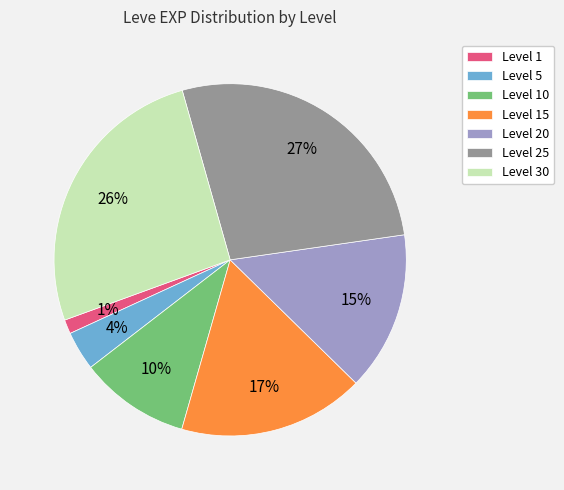

Count the number of slices in the pie.

7